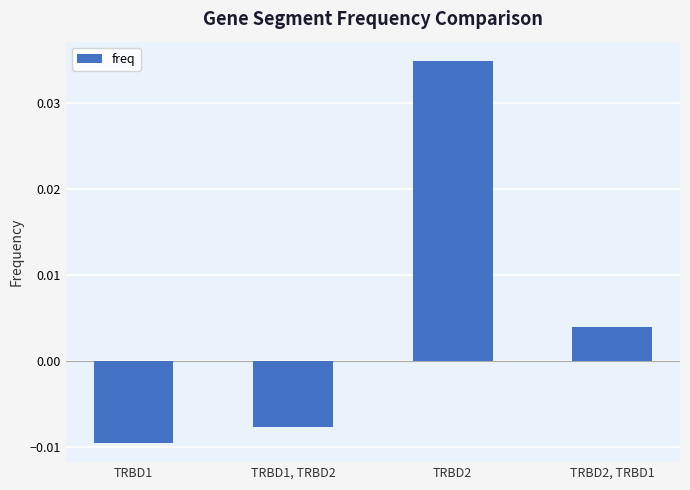

How many data points are above 0?

2